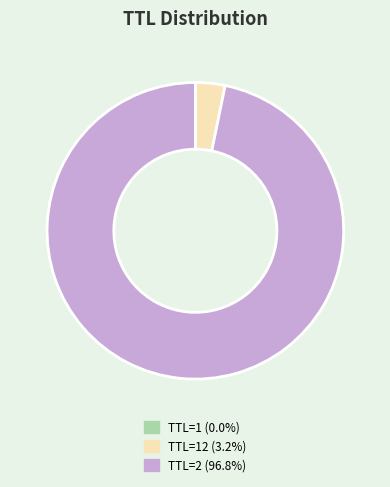

Do TTL=12 (3.2%) and TTL=2 (96.8%) together represent more than half of the pie?

Yes